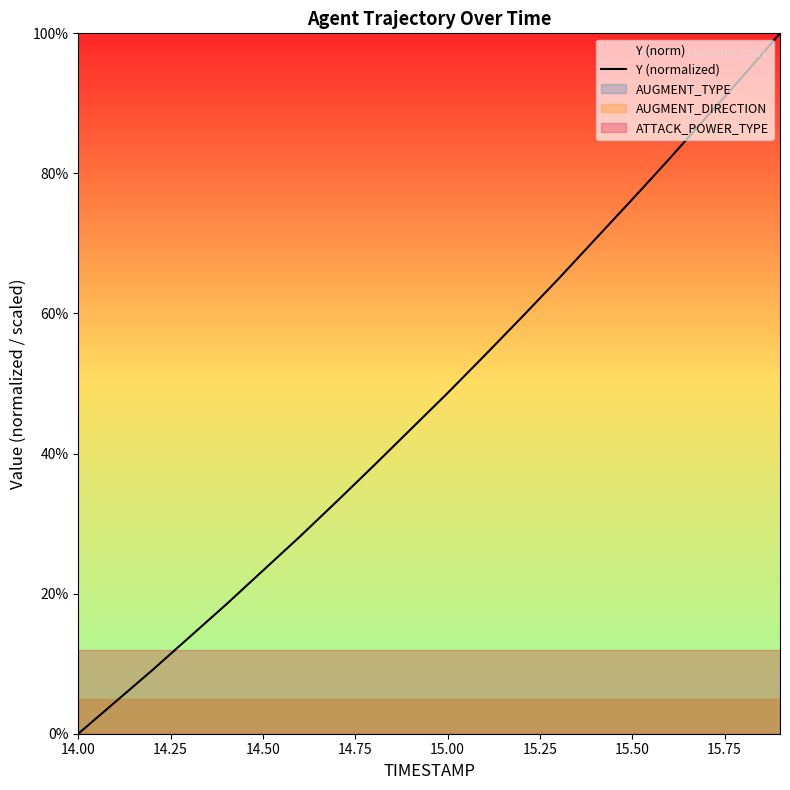

Is it true that Y (normalized) equals 16.3 at 15.50?

False